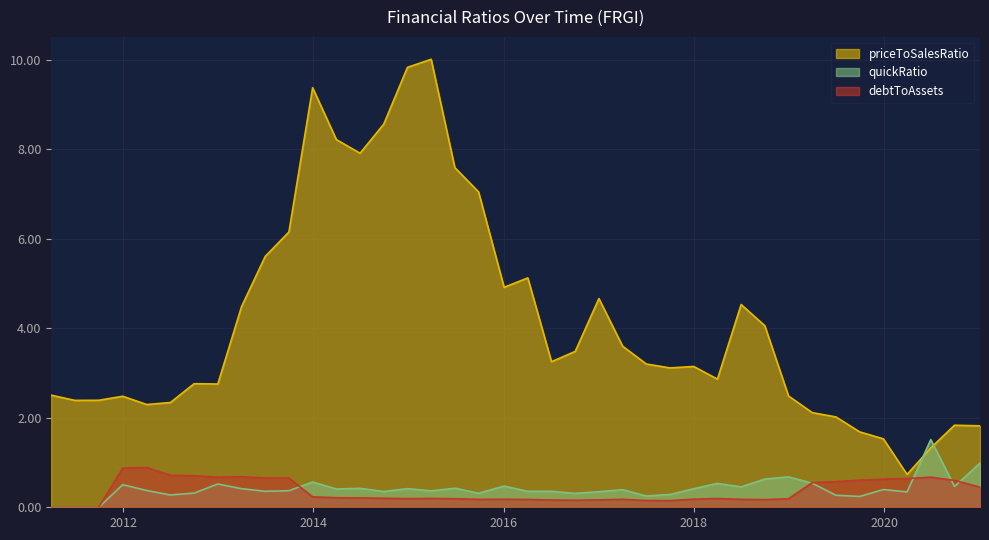

Where do quickRatio and priceToSalesRatio first cross each other?

2020-03-29 and 2020-06-28